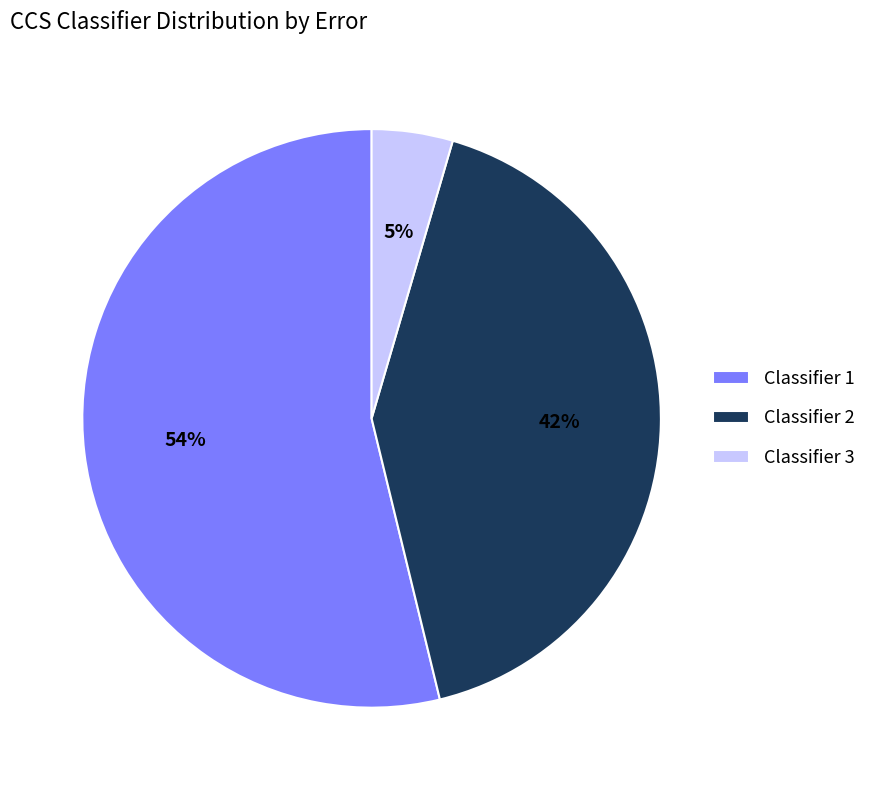

To the nearest percent, what is the difference between the Classifier 1 and Classifier 3 slice percentages?

49%